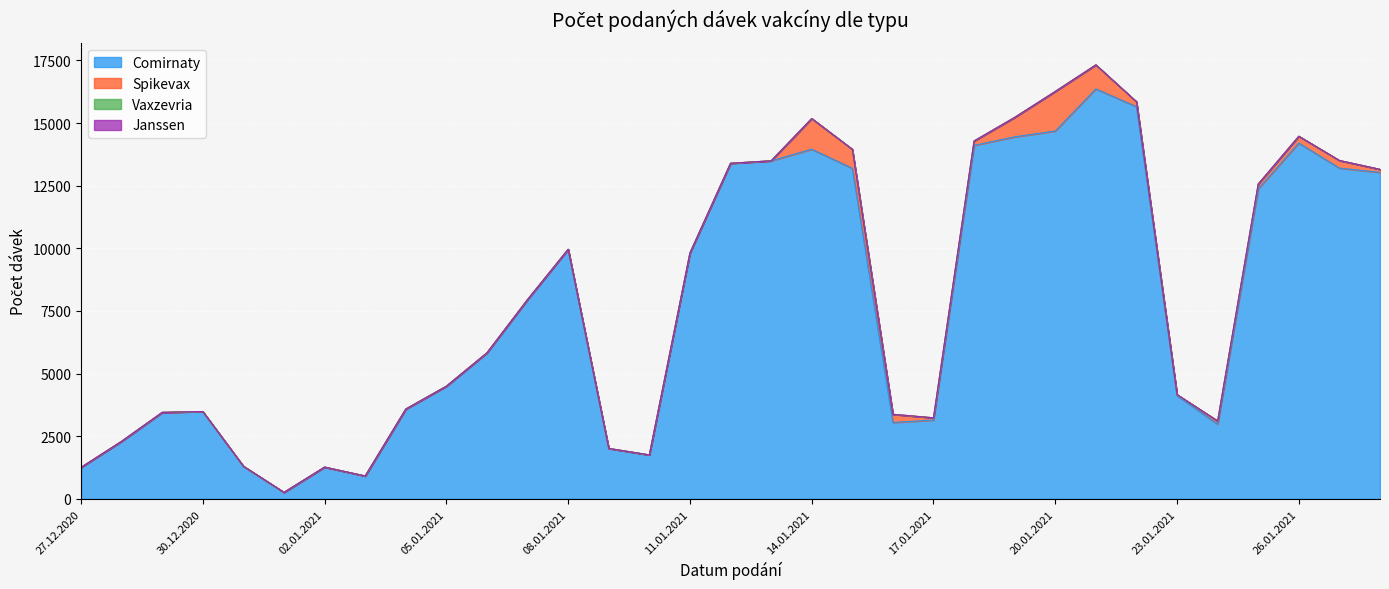

What is the difference between the highest and lowest values at 18.01.2021?

14108